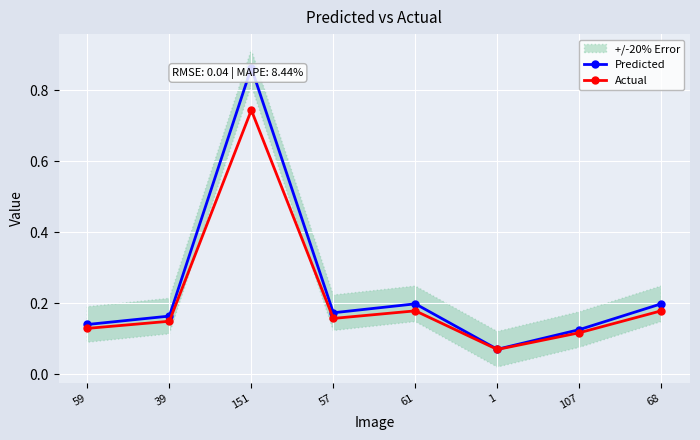

Rank the series by their average value, from lowest to highest.

Actual, Predicted